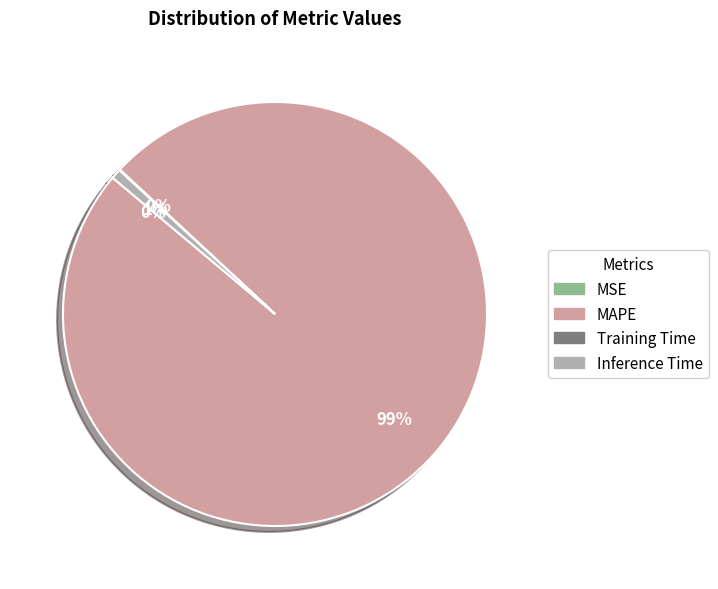

To the nearest percent, what portion does MAPE represent?

99%